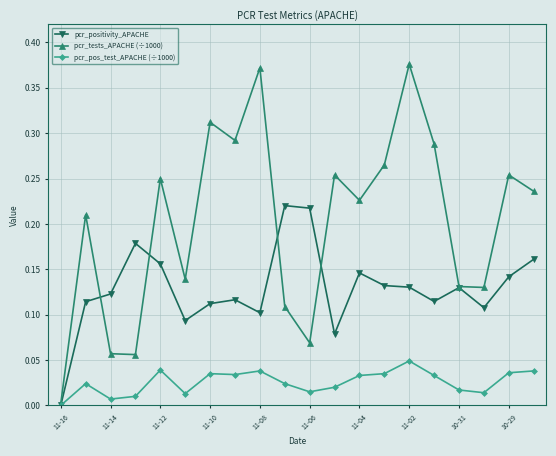

Which series has the largest total across all categories?

pcr_tests_APACHE (÷1000)